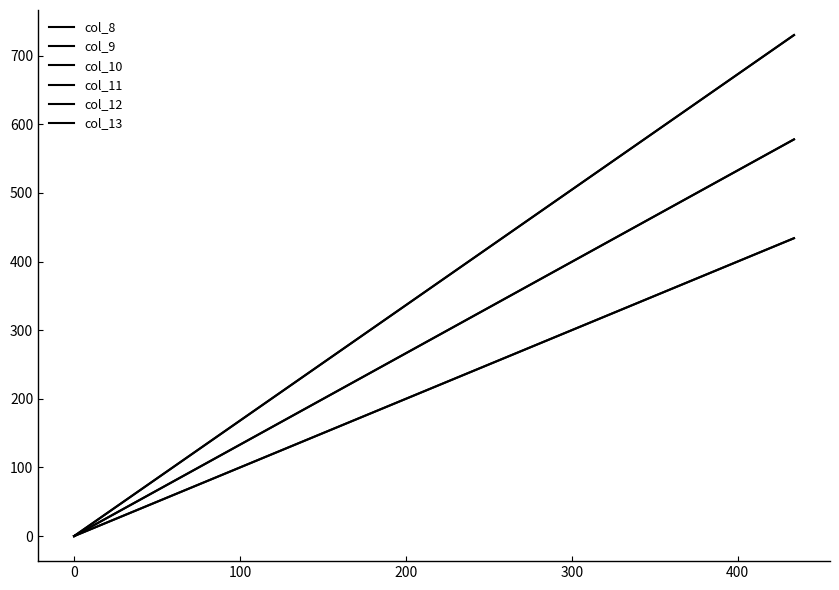

How many data points in col_12 are less than 730?

1